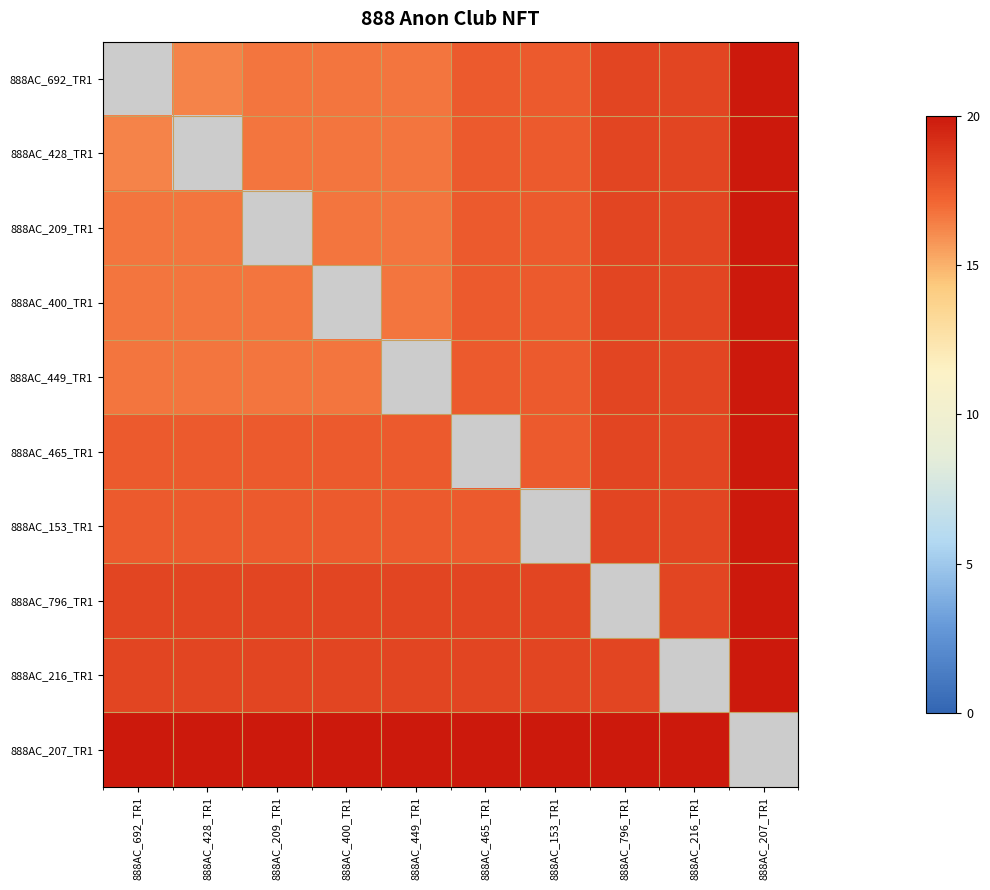

Is it true that 888AC_207_TR1 equals 27.9 at 888AC_209_TR1?

False